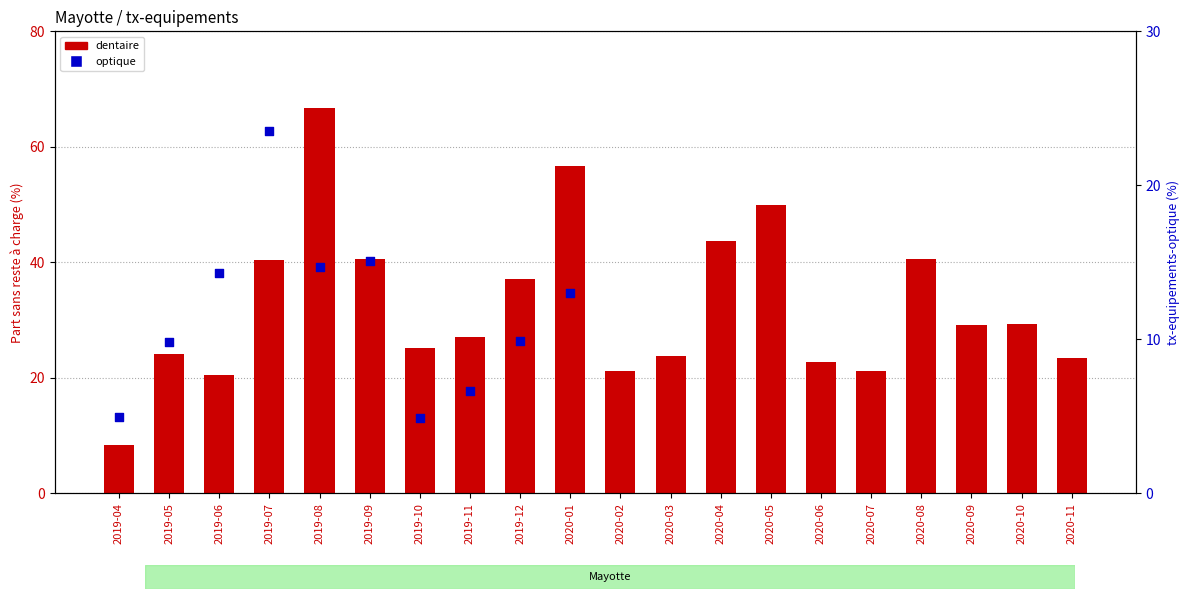

Which has a higher value, 2020-04 or 2019-04?

2020-04